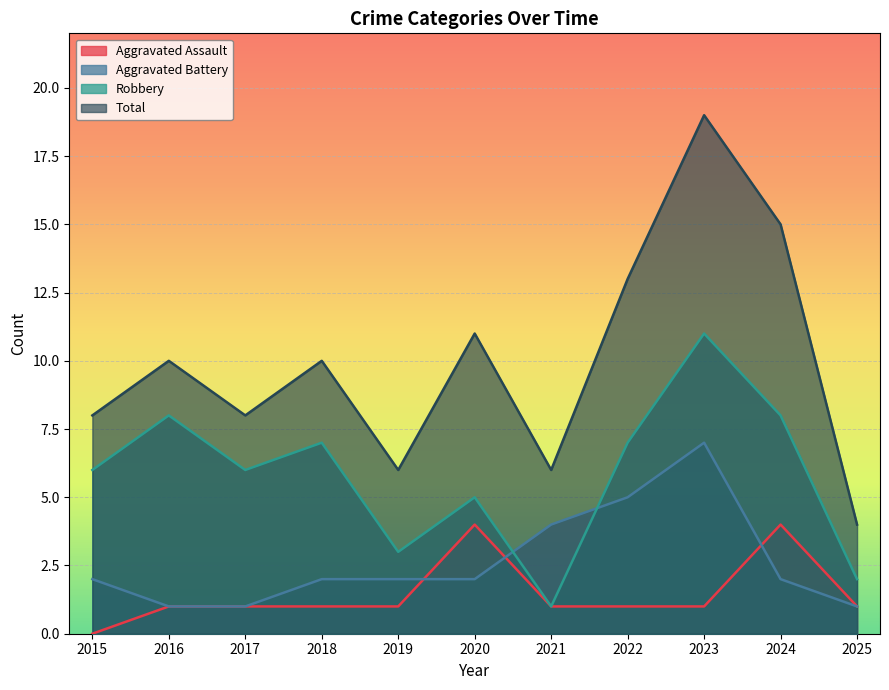

How many data points in Aggravated Assault are above 1?

2